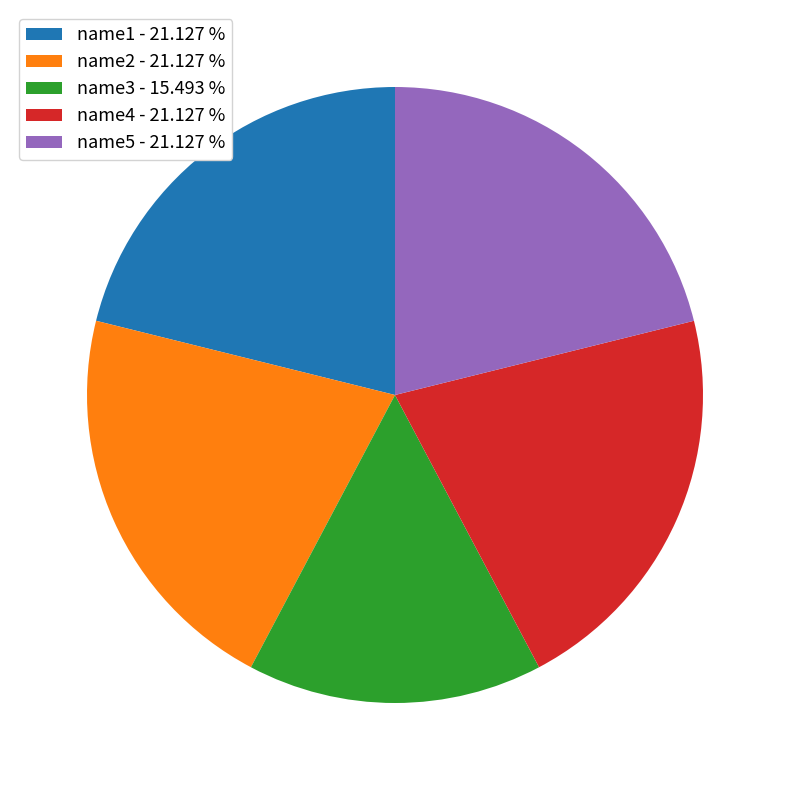

Between name4 - 21.127 % and name3 - 15.493 %, which is larger?

name4 - 21.127 %